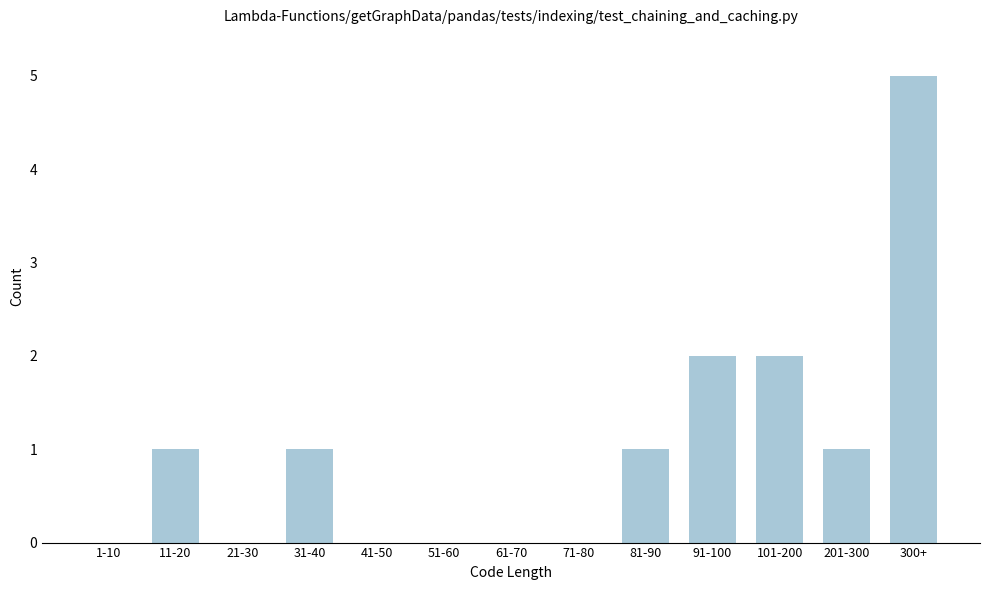

Reading left to right, extract all data points from this chart.

1-10=0	11-20=1	21-30=0	31-40=1	41-50=0	51-60=0	61-70=0	71-80=0	81-90=1	91-100=2	101-200=2	201-300=1	300+=5